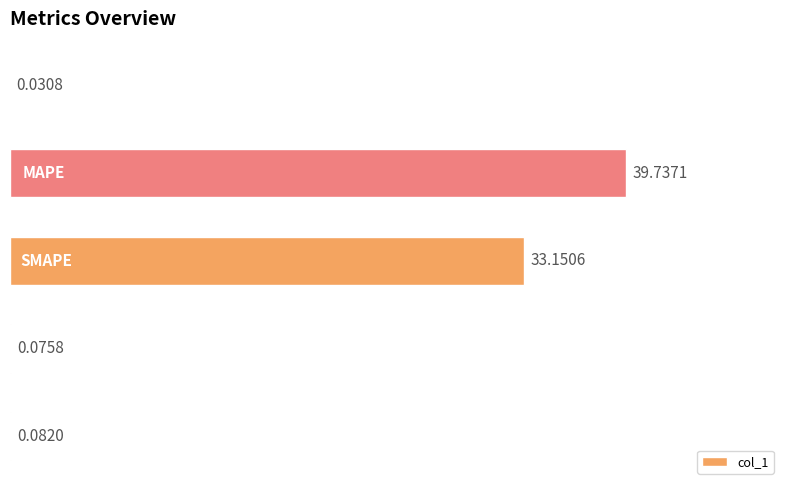

How many categories are shown in the chart?

5